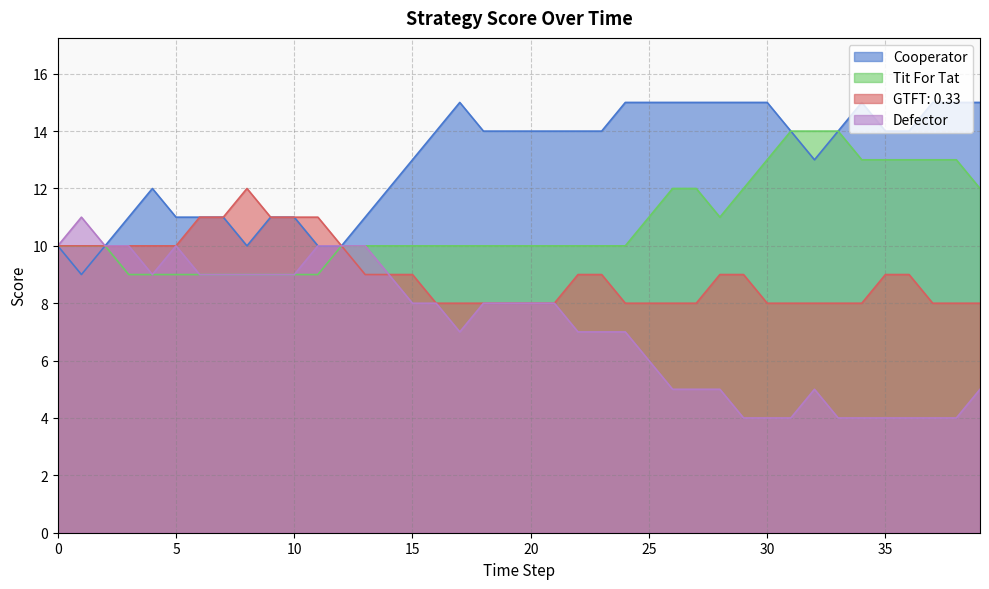

How many values in the Defector series exceed 8?

15